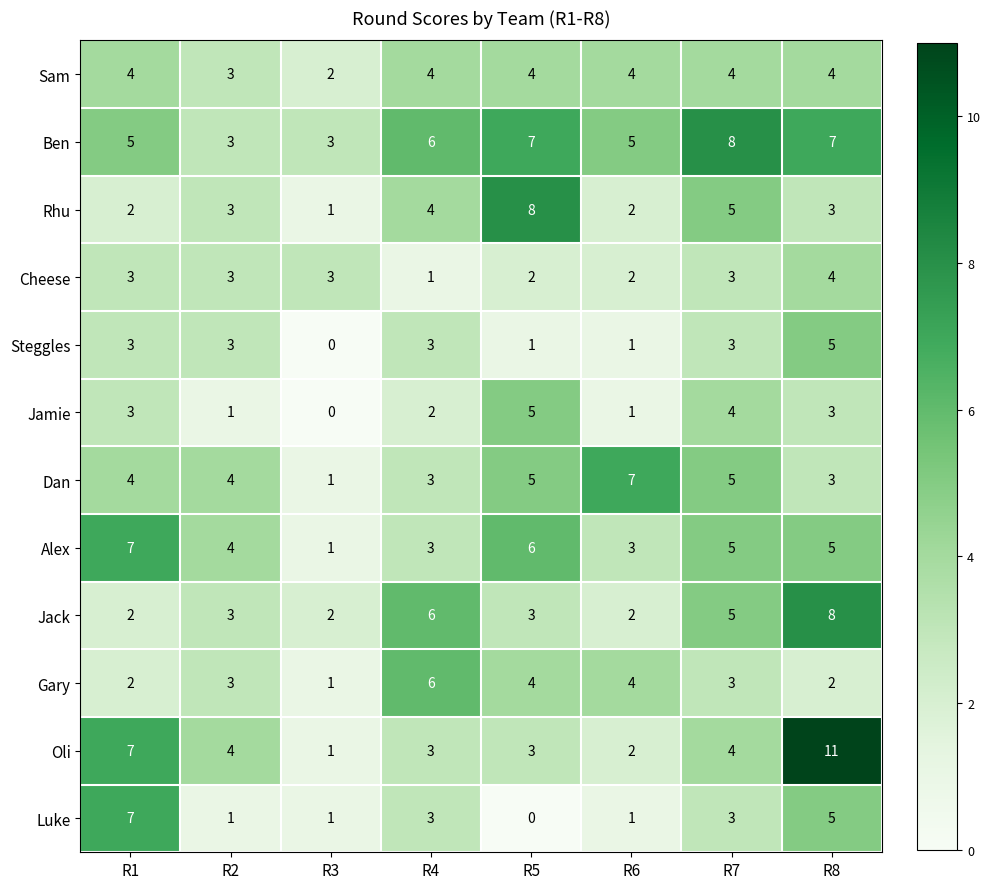

What is the highest value of the Steggles series?

5